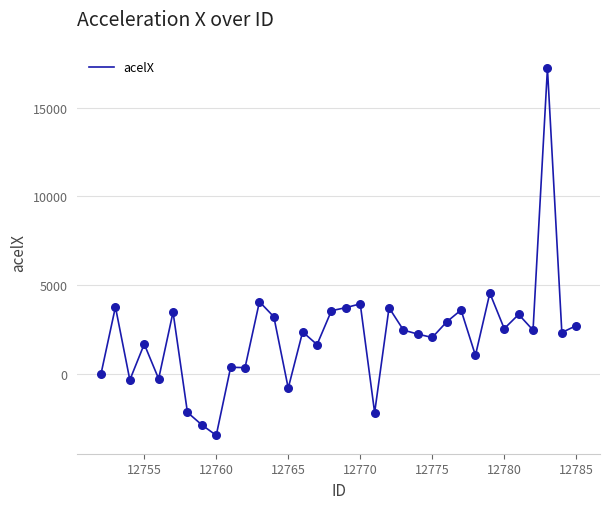

What is the difference between the maximum and minimum values?

20666